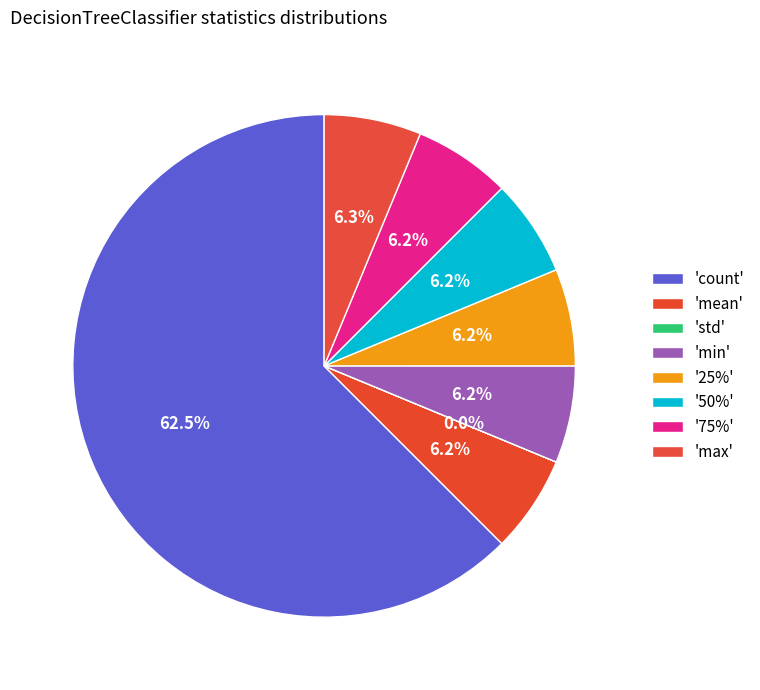

Rank the categories by value from lowest to highest.

std, min, 25%, mean, 50%, 75%, max, count